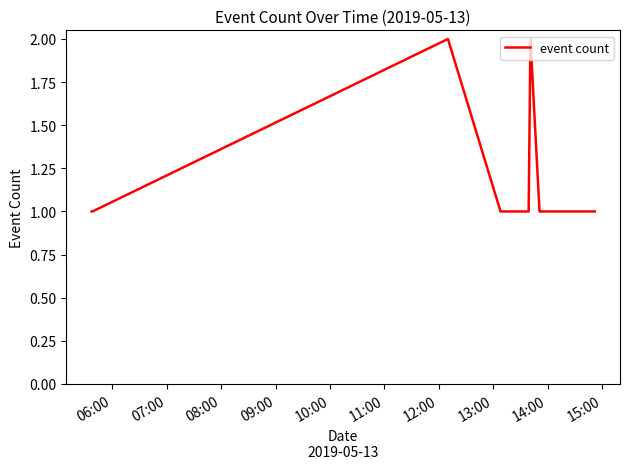

Count the number of data series in this chart.

1